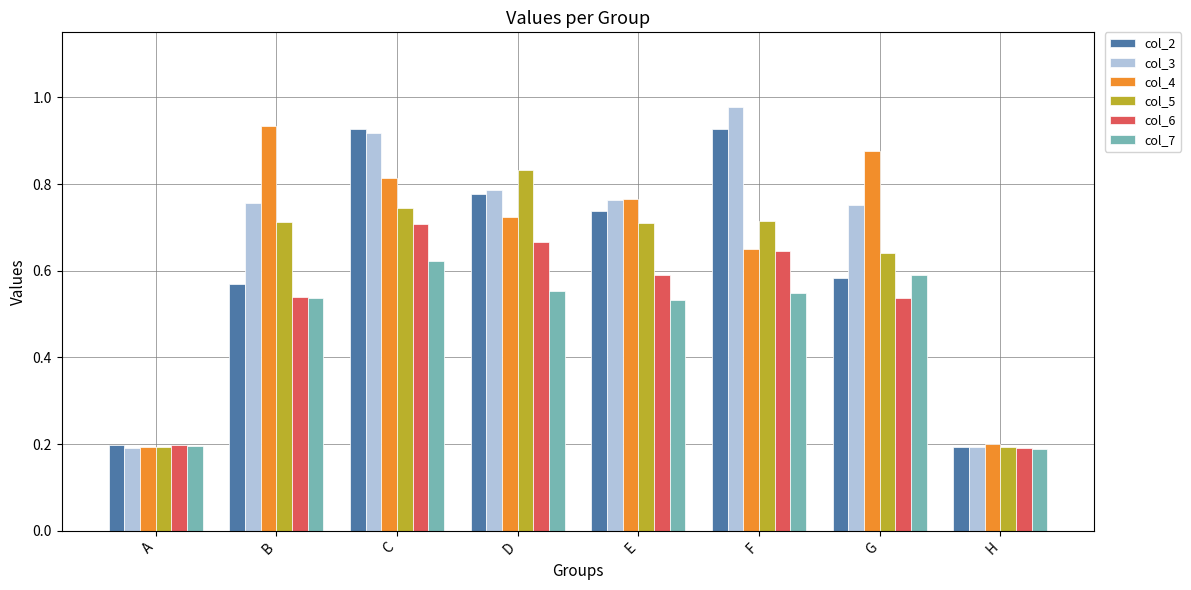

What is the difference between the highest and lowest values at F?

0.4